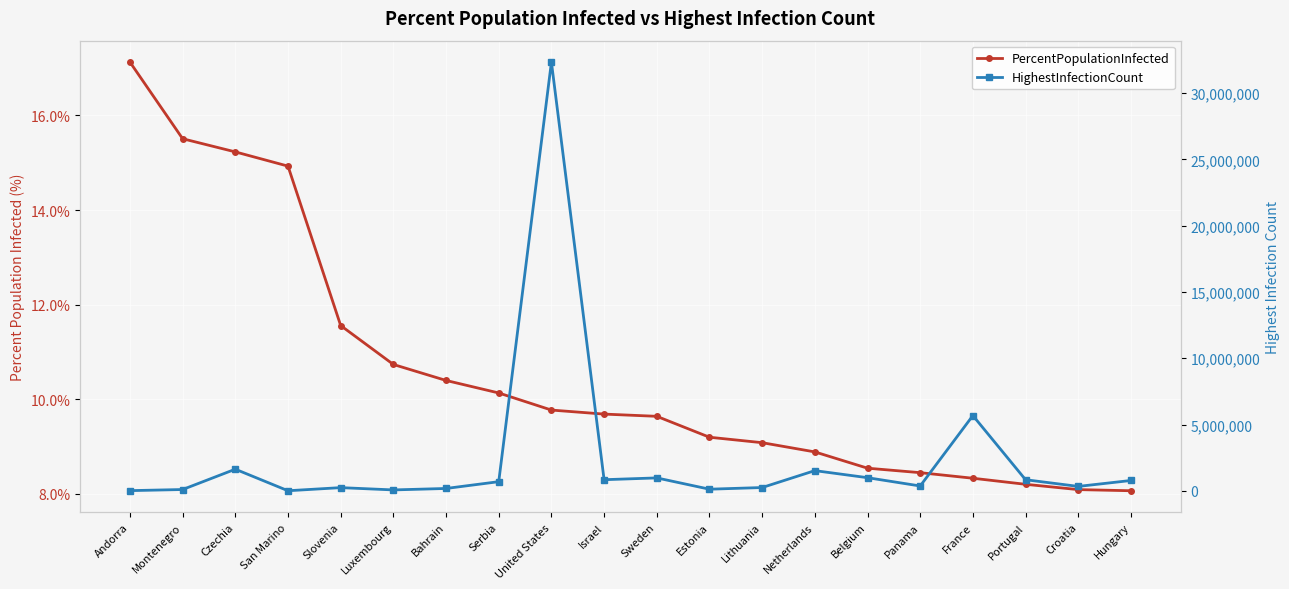

Where is the first local maximum for HighestInfectionCount?

Czechia